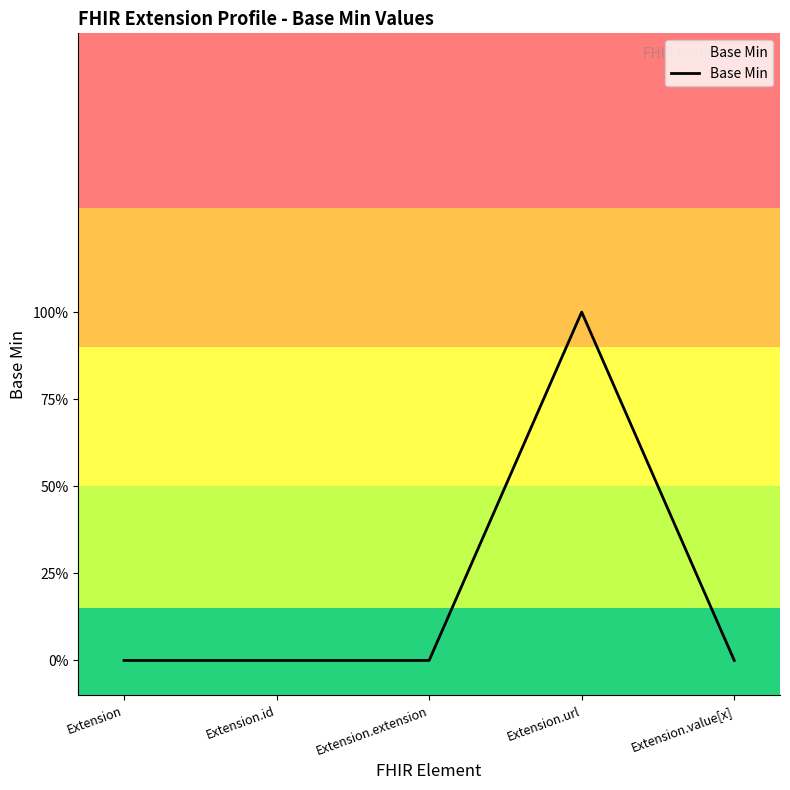

What is the label of the 1st point from the left?

Extension